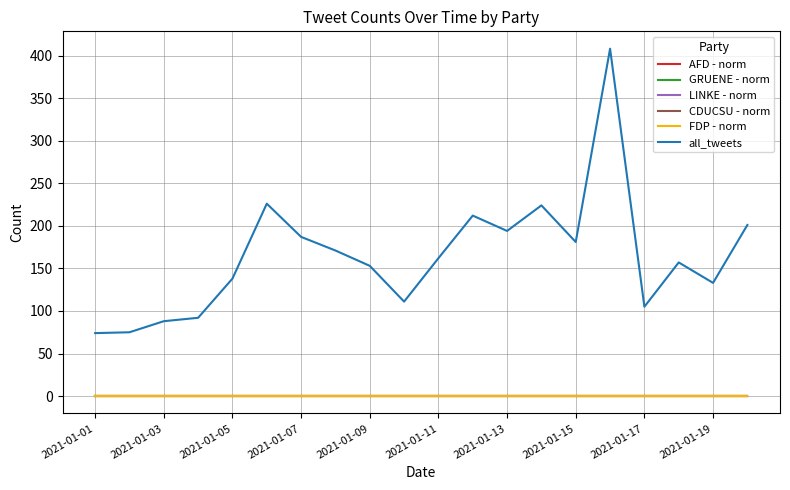

What is the label of the 1st point from the left?

2021-01-01